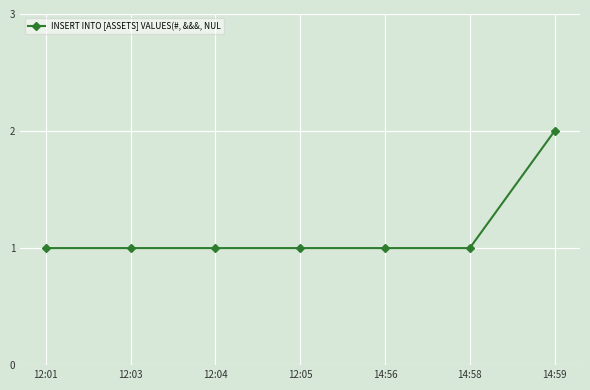

At which category does the chart reach its peak across all series?

14:59